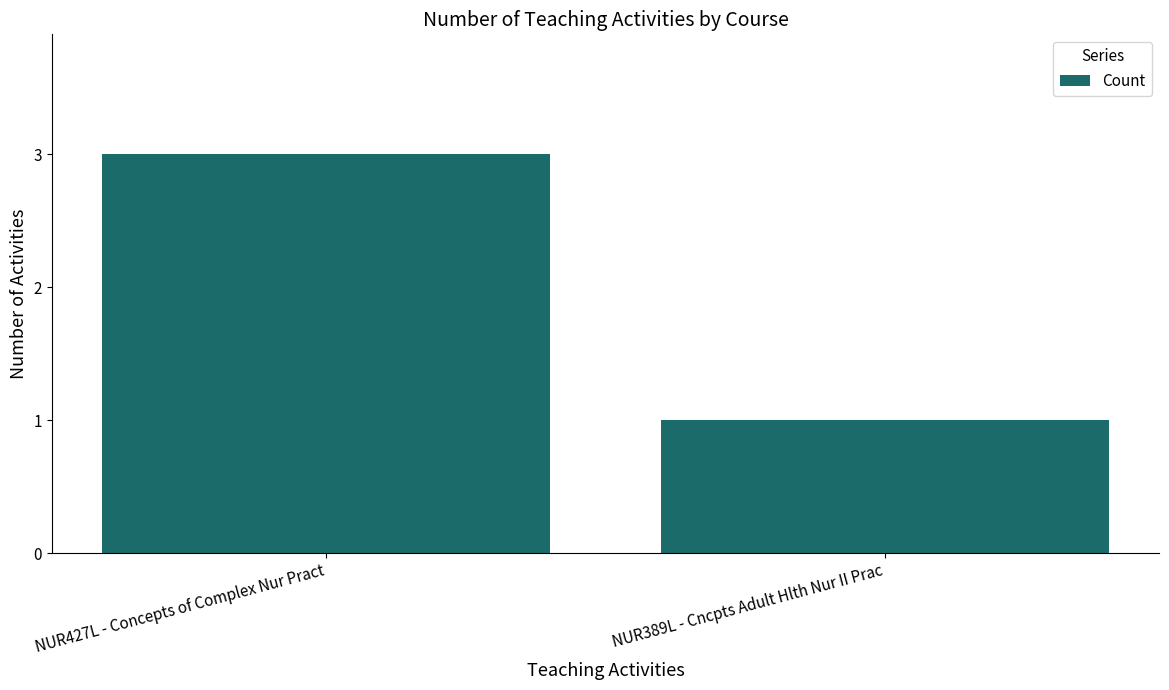

True or false: the data shows 3 at NUR427L - Concepts of Complex Nur Pract.

True